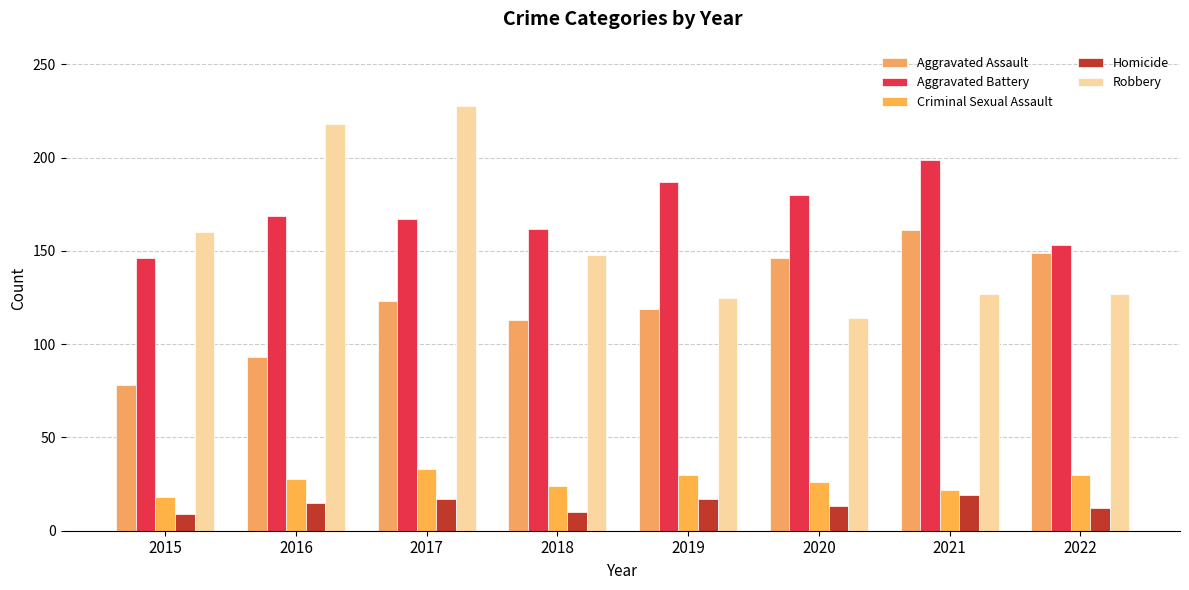

At which label does Criminal Sexual Assault reach its peak?

2017